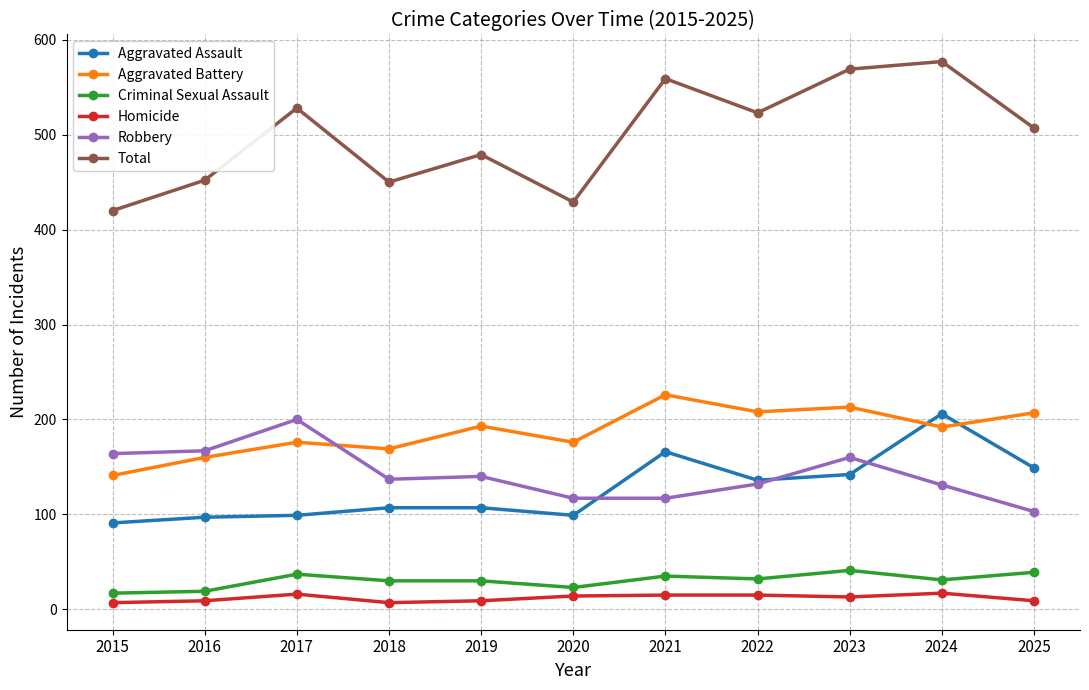

Between 2017 and 2022, which series saw the biggest shift?

Robbery